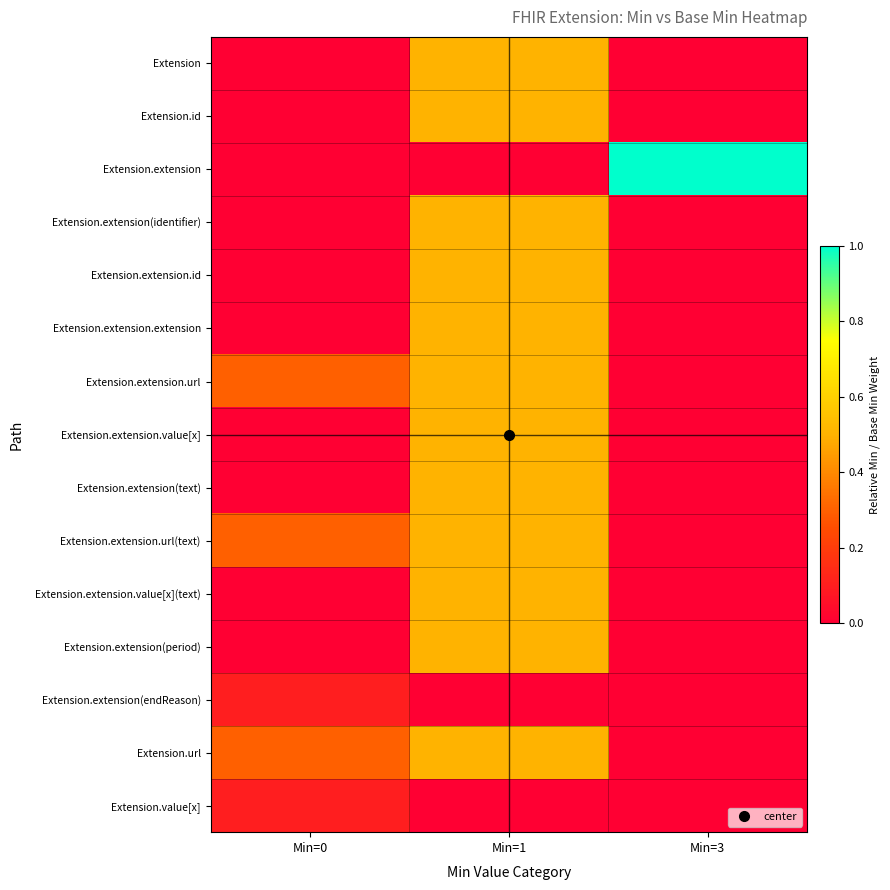

List the series in order of their peak value, lowest first.

Extension.extension(endReason), Extension.value[x], Extension, Extension.id, Extension.extension(identifier), Extension.extension.id, Extension.extension.extension, Extension.extension.url, Extension.extension.value[x], Extension.extension(text), Extension.extension.url(text), Extension.extension.value[x](text), Extension.extension(period), Extension.url, Extension.extension